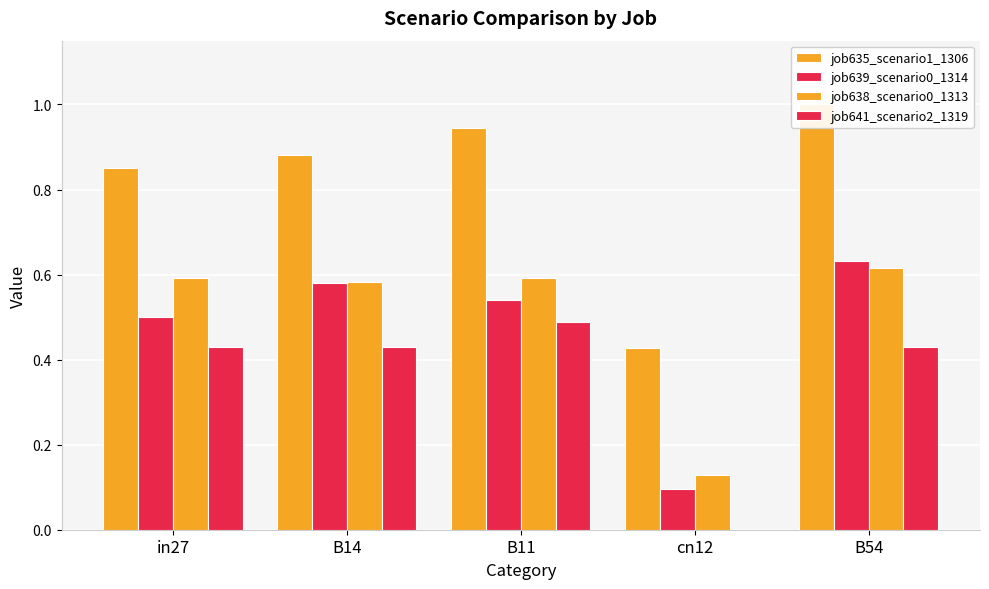

Is the value of job641_scenario2_1319 at cn12 greater than the value of job638_scenario0_1313 at cn12?

No